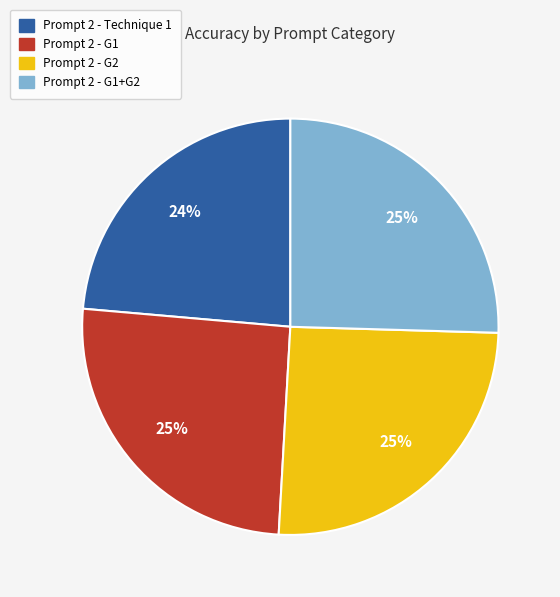

Which category has the smallest portion of the pie?

Prompt 2 - Technique 1